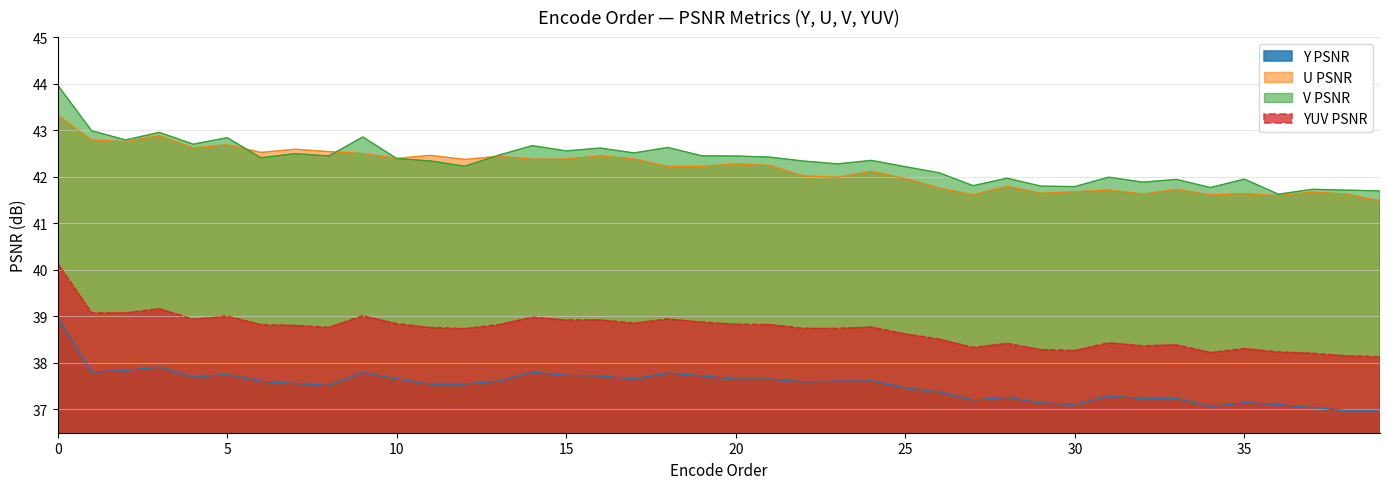

Which has a higher value, 39 or 8?

8